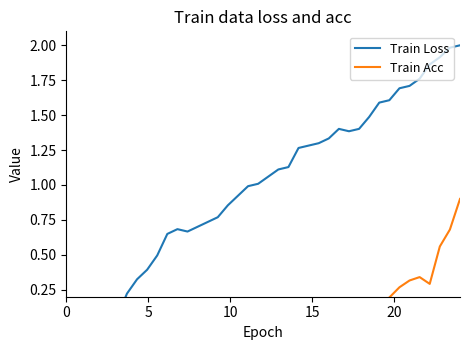

How many values in Train Loss are above zero?

37